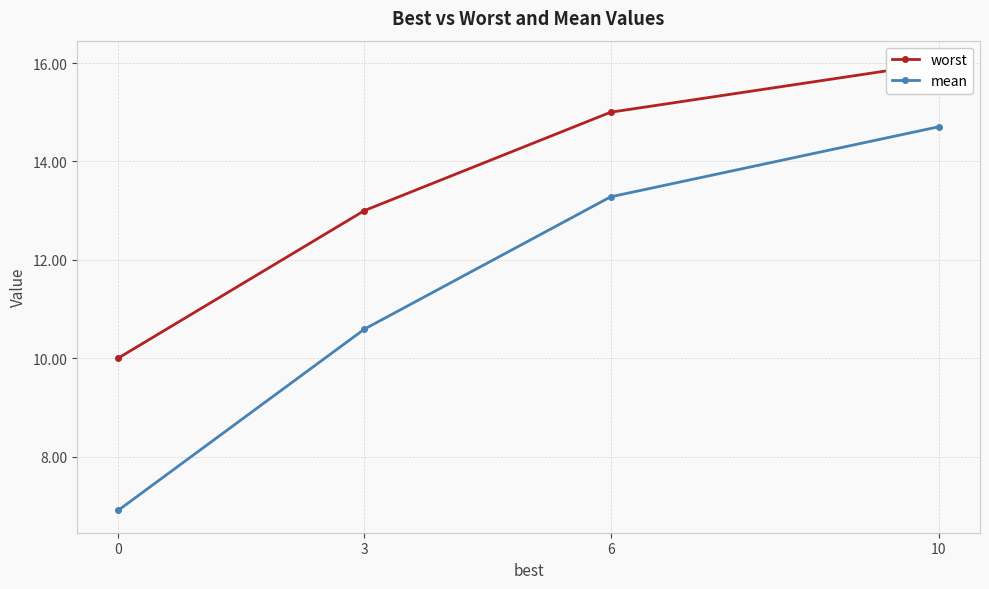

What is the value of the mean point at the 3rd from the left?

13.3